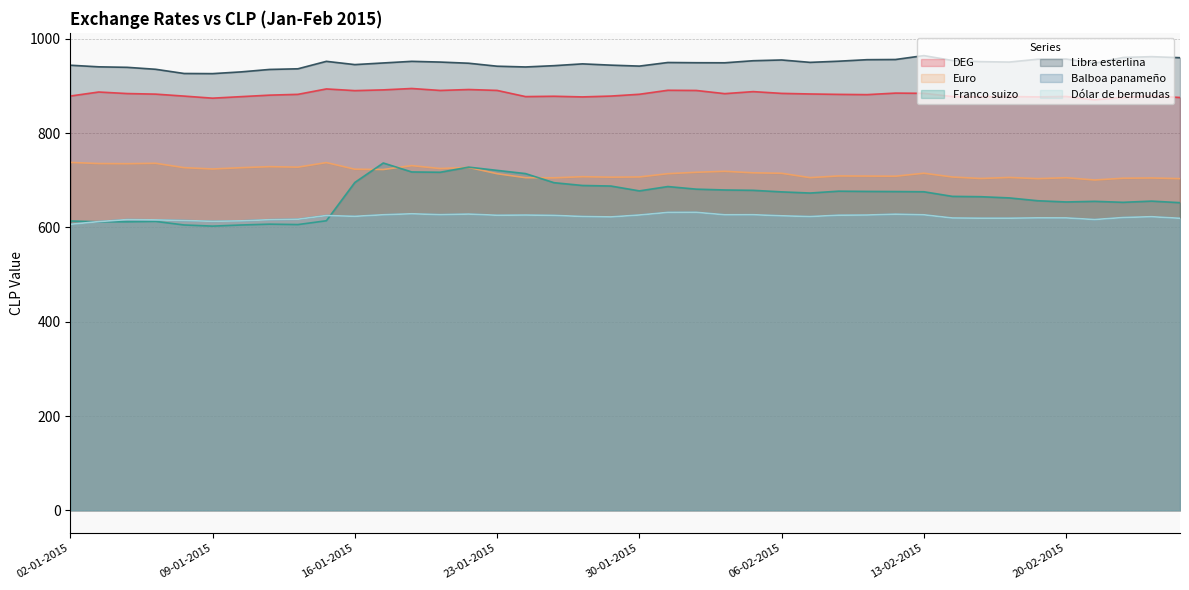

What is the maximum value for DEG?

894.9